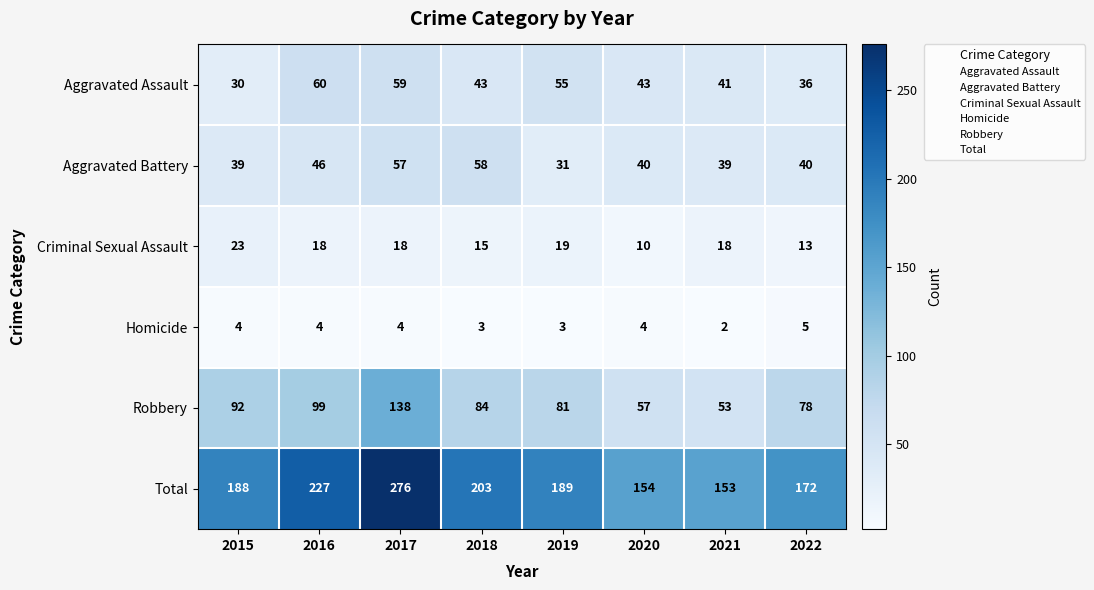

At 2019, list the series in order from largest to smallest.

Total, Robbery, Aggravated Assault, Aggravated Battery, Criminal Sexual Assault, Homicide